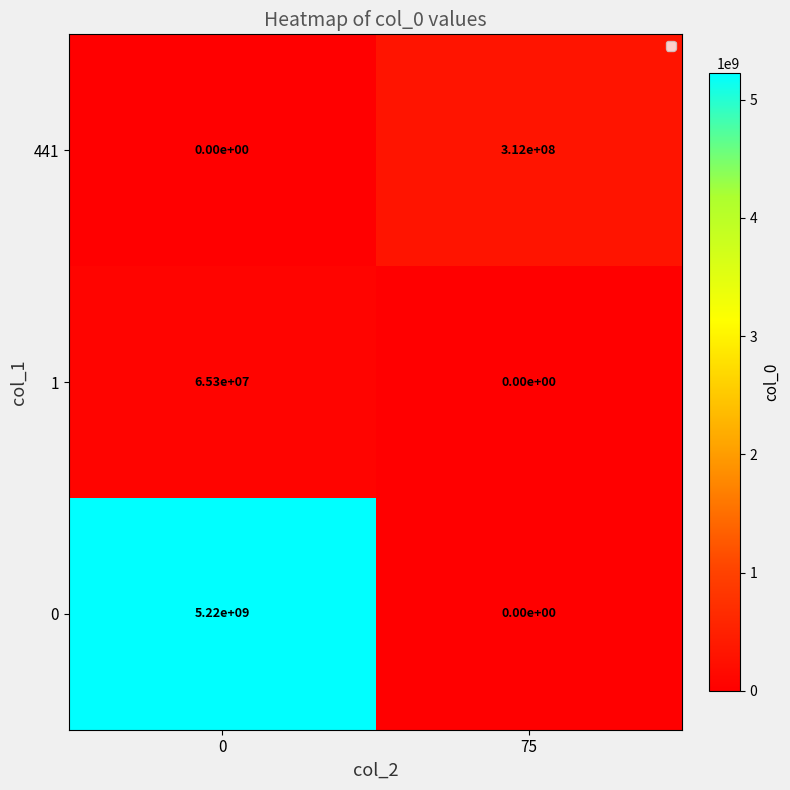

What is the difference between the highest and lowest values at 75?

312000000